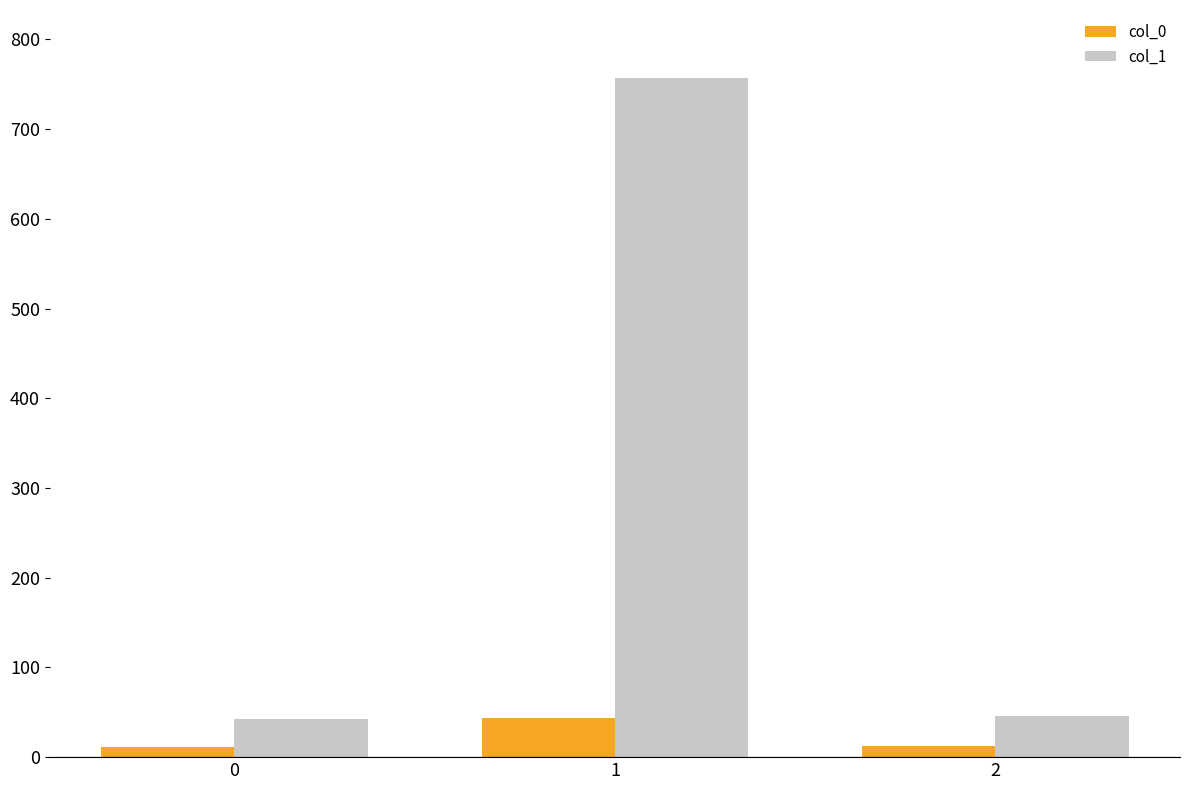

Is the value of col_1 at 2 greater than the value of col_0 at 0?

Yes